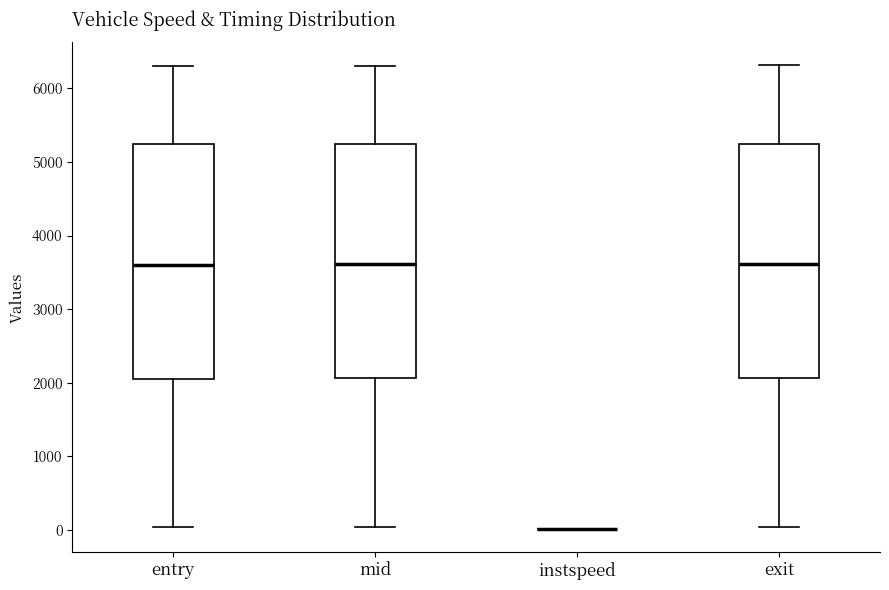

Where does the lower whisker of the box for mid end on the y-axis? The values are not printed on the chart, so give them approximately, as read against the axis.

0